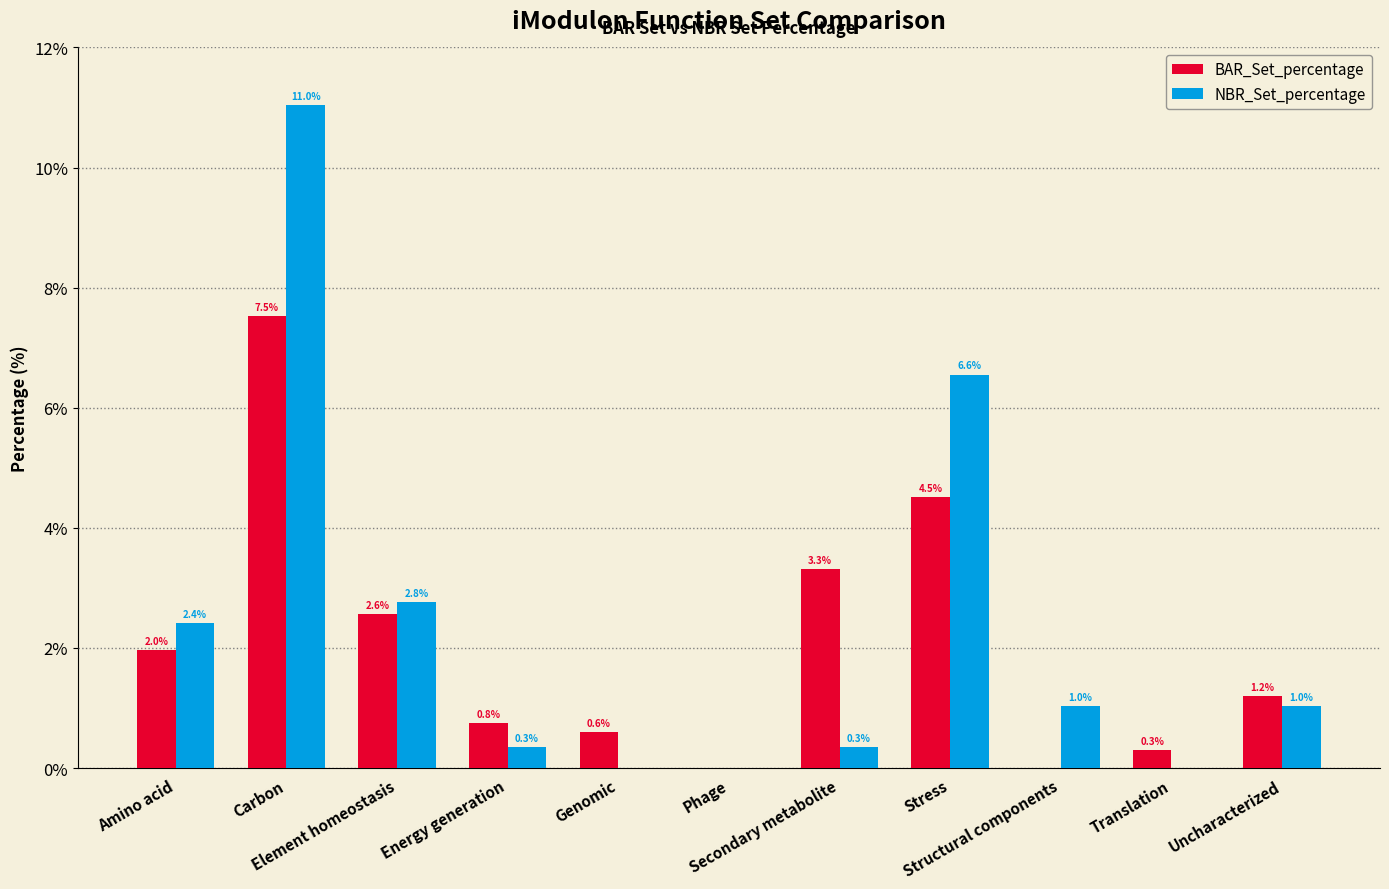

Which series has the largest total across all categories?

NBR_Set_percentage